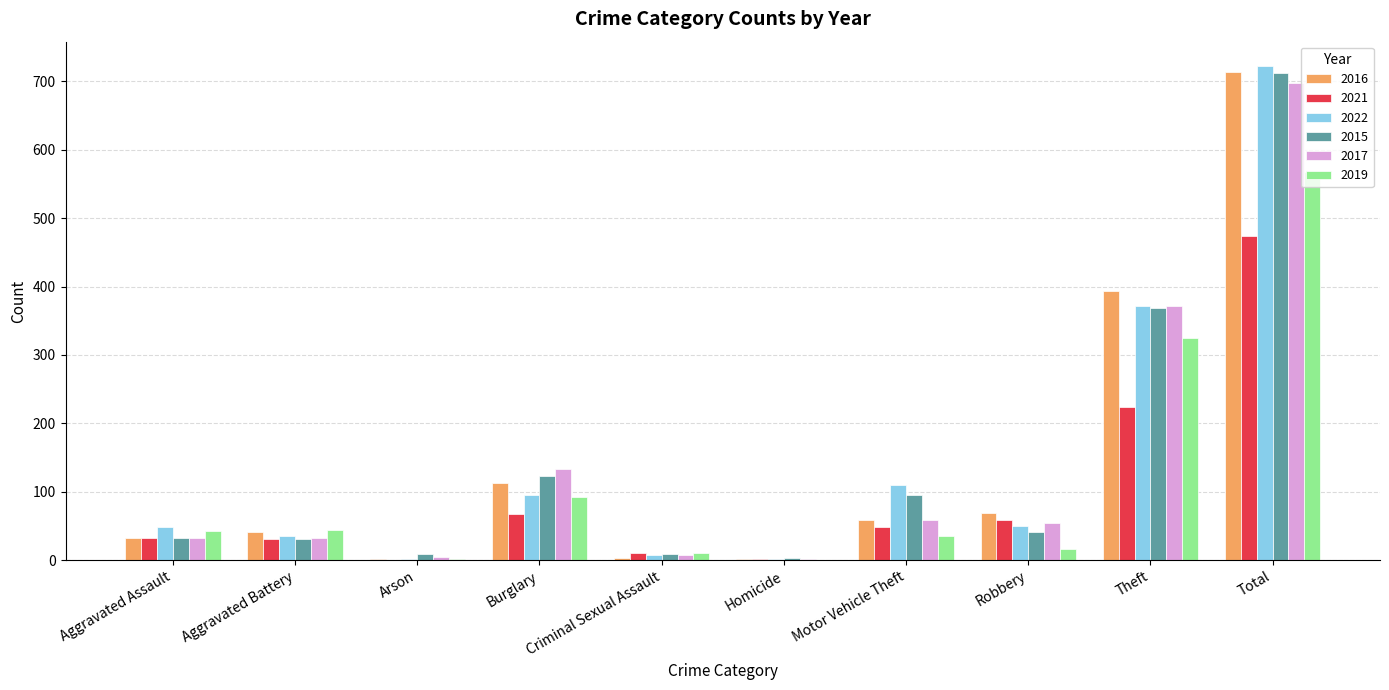

Between Aggravated Battery and Total, which series saw the biggest shift?

2022